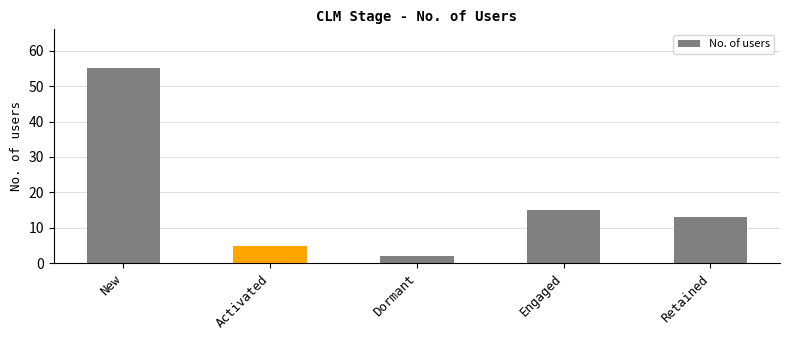

At which label is the value closest to 28?

Engaged